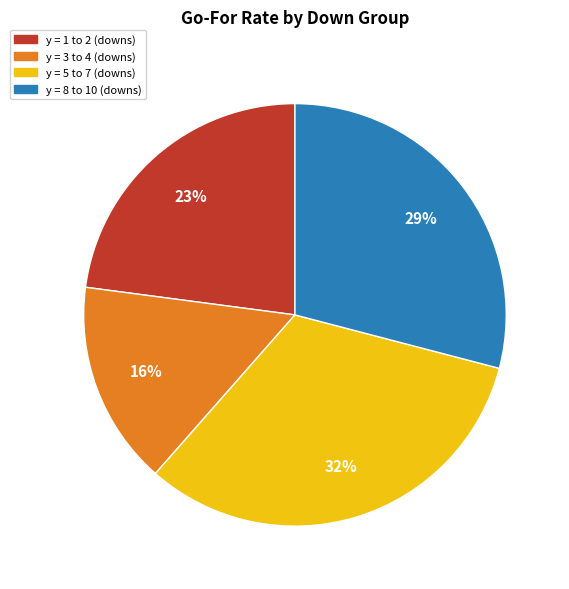

Count the number of slices in the pie.

4